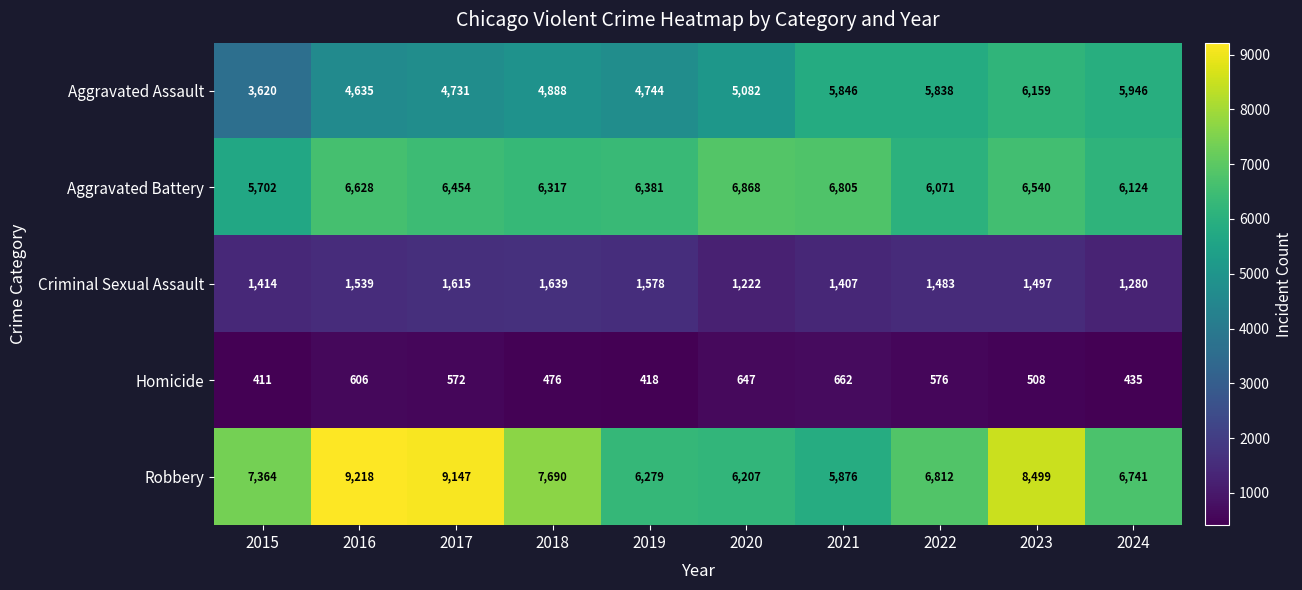

Is it true that Criminal Sexual Assault equals 2555 at 2022?

False